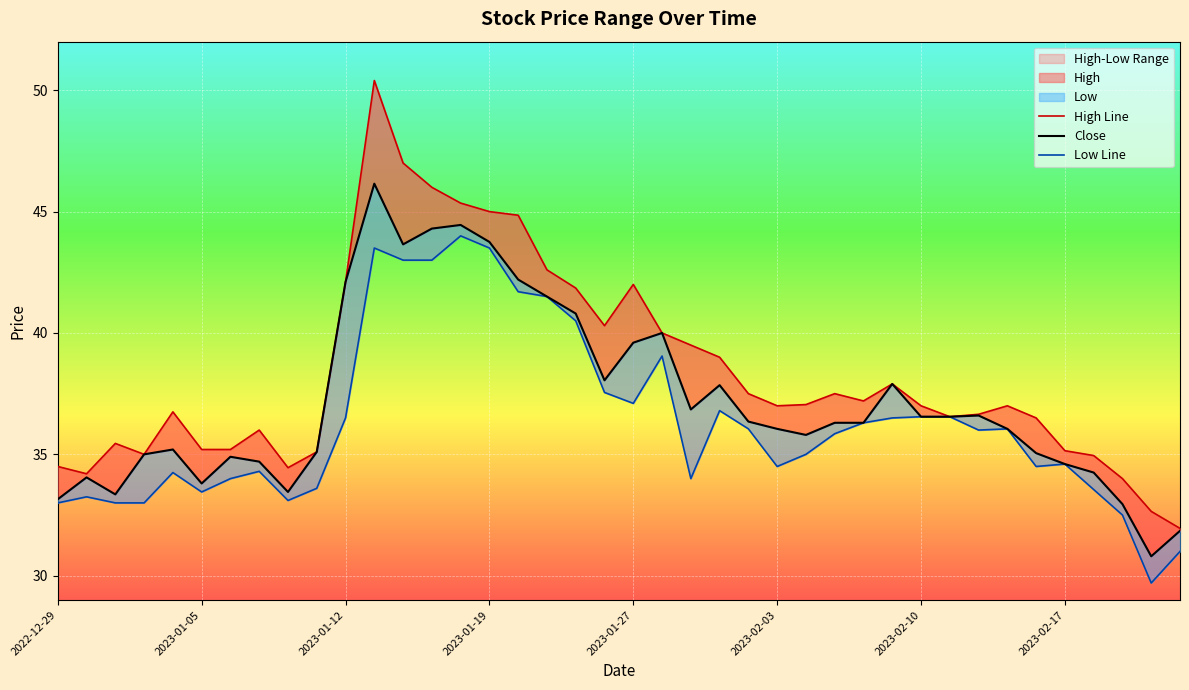

Reading right to left, list all the values displayed in this chart.

High Line: 31.9	32.6	34.0	35.0	35.1	36.5	37.0	36.6	36.5	37.0	37.9	37.2	37.5	37.0	37.0	37.5	39.0	39.5	40.0	42.0	40.3	41.9	42.6	44.9	45.0	45.4	46.0	47.0	50.4	42.1	35.1	34.5	36.0	35.2	35.2	36.8	35.0	35.5	34.2	34.5
Close: 31.9	30.8	33.0	34.2	34.6	35.0	36.0	36.6	36.5	36.5	37.9	36.3	36.3	35.8	36.0	36.4	37.9	36.9	40.0	39.6	38.0	40.8	41.5	42.2	43.8	44.5	44.3	43.6	46.1	42.1	35.1	33.5	34.7	34.9	33.8	35.2	35.0	33.4	34.0	33.1
Low Line: 31.0	29.7	32.5	33.5	34.6	34.5	36.0	36.0	36.5	36.5	36.5	36.3	35.9	35.0	34.5	36.0	36.8	34.0	39.0	37.1	37.5	40.5	41.5	41.7	43.5	44.0	43.0	43.0	43.5	36.5	33.6	33.1	34.3	34.0	33.5	34.2	33.0	33.0	33.2	33.0